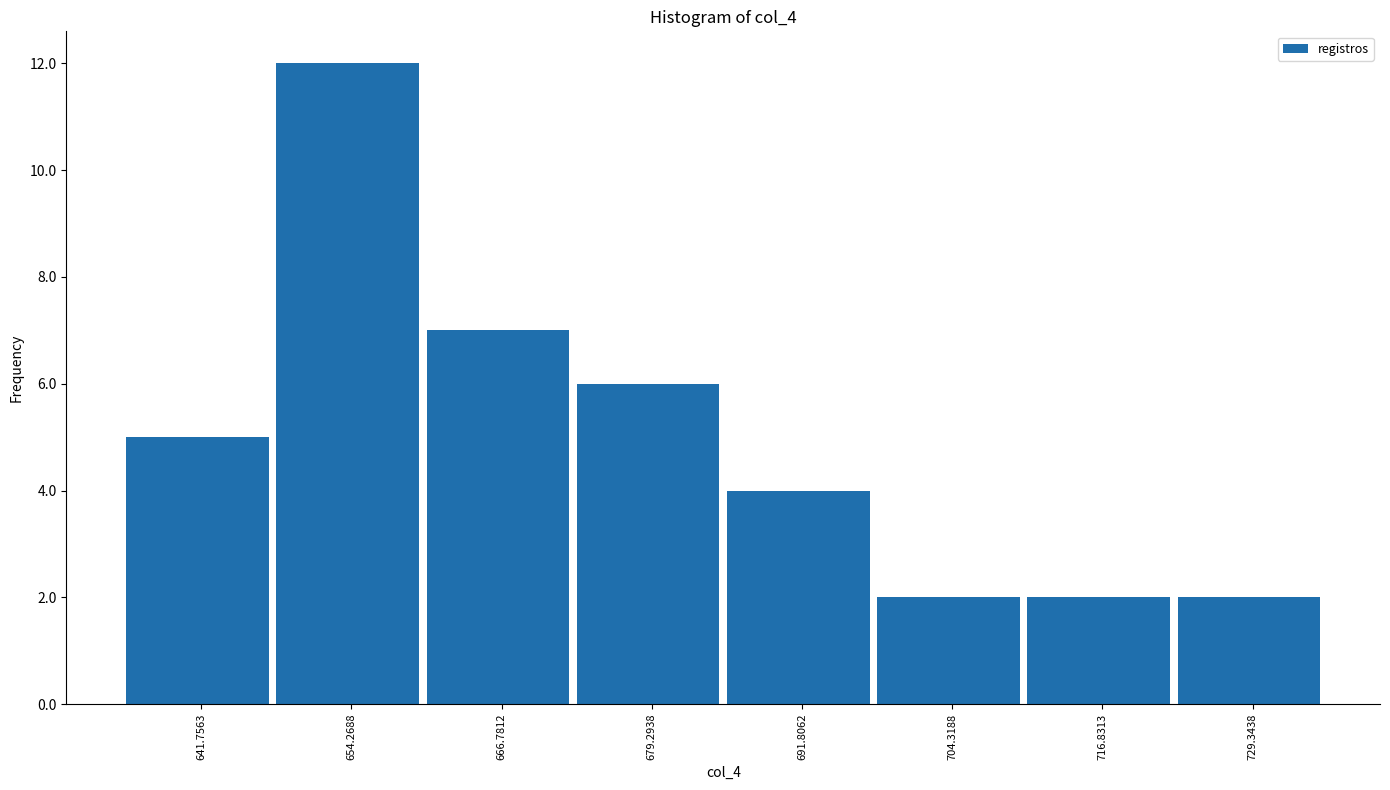

Which range on the x-axis has the tallest bar?

648 to 660